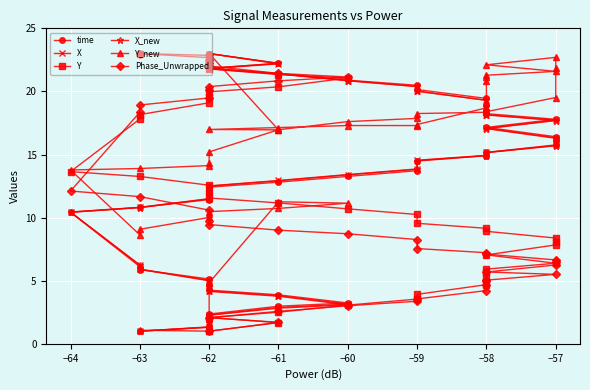

Which series has the widest spread of values?

time